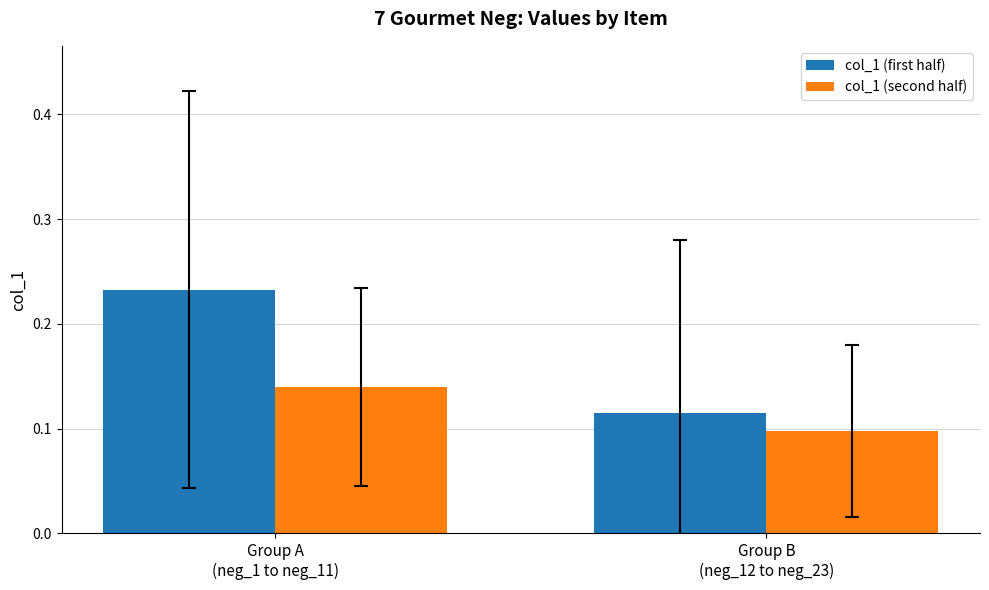

What are all the series names shown in the legend?

col_1 (first half), col_1 (second half)